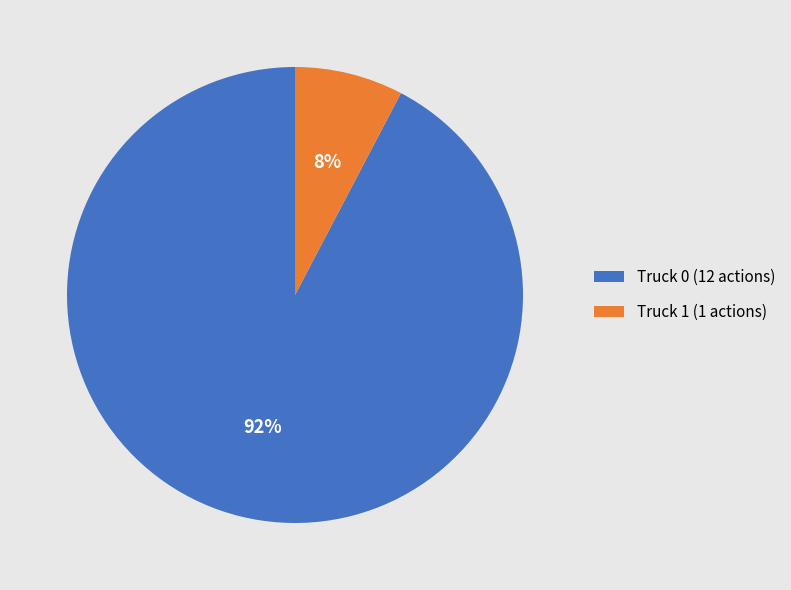

What percentage is the Truck 1 slice, to the nearest percent?

8%